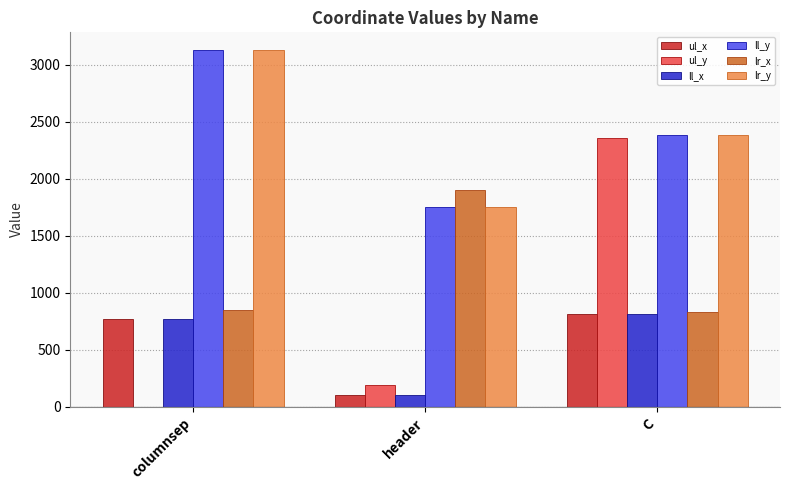

Which series has the widest spread of values?

ul_y